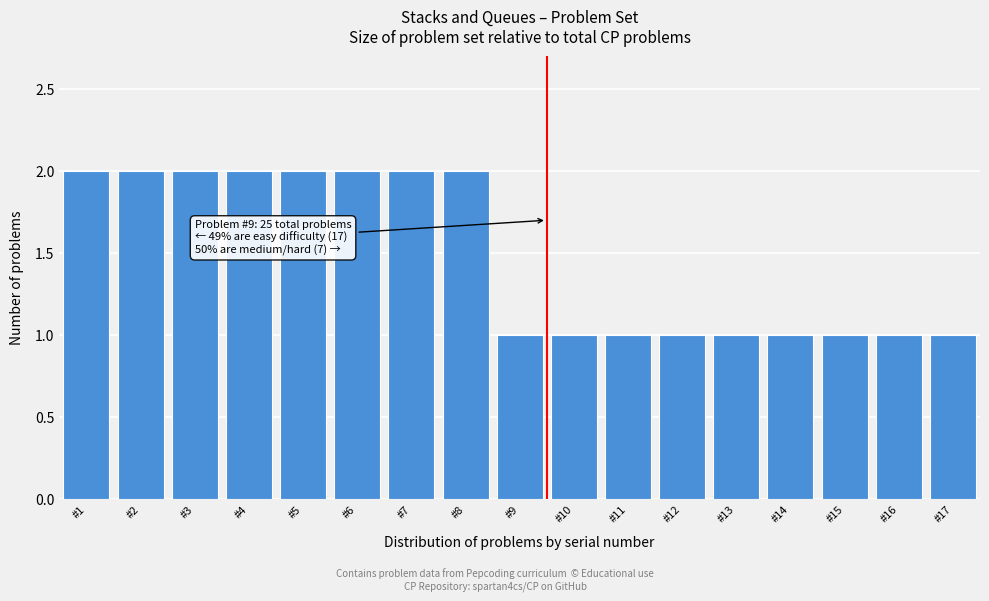

Reading left to right, transcribe all the data shown in this chart.

2	2	2	2	2	2	2	2	1	1	1	1	1	1	1	1	1